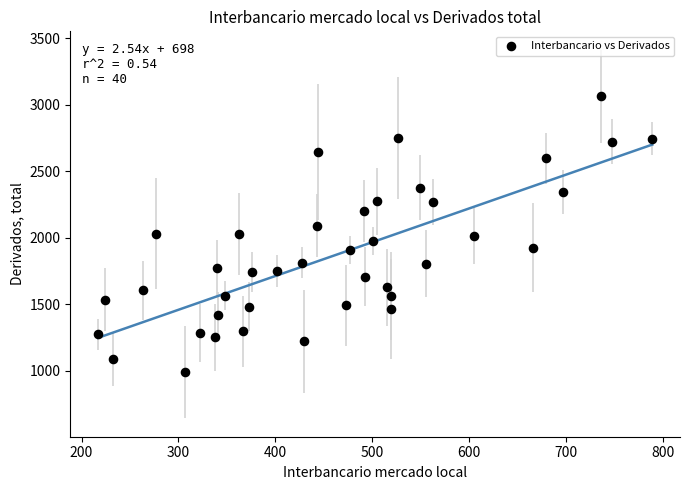

What is the range of Y values (max minus min)?

2072